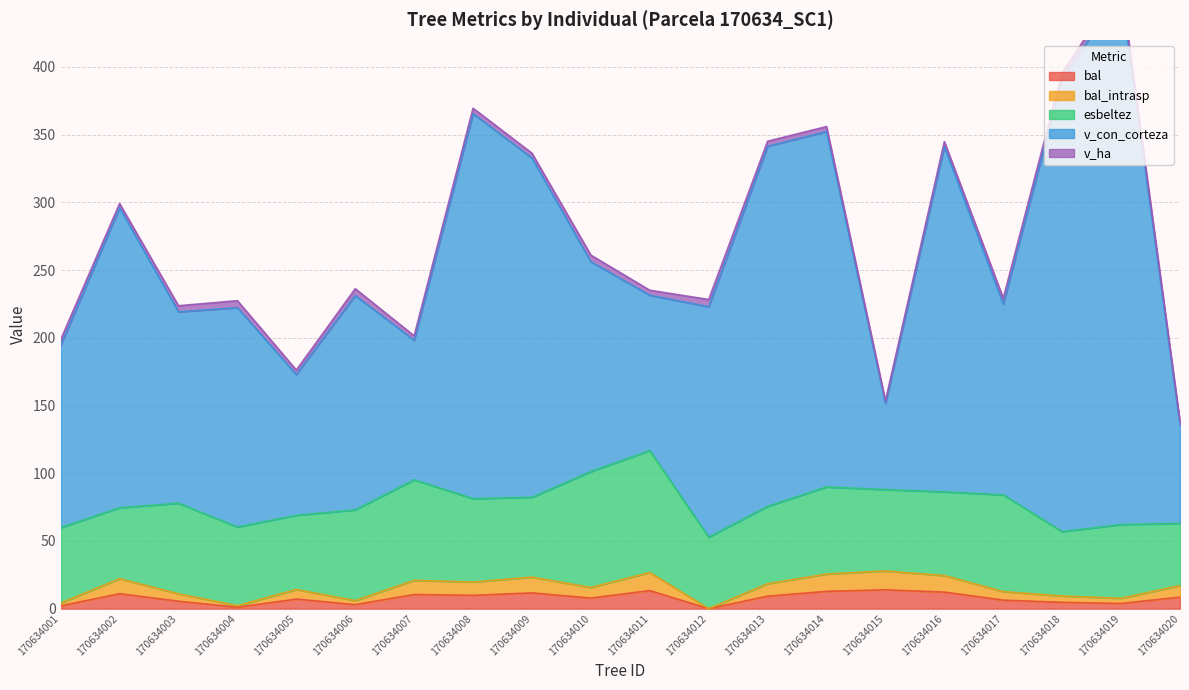

What is the total value across all series at 170634012?

228.3